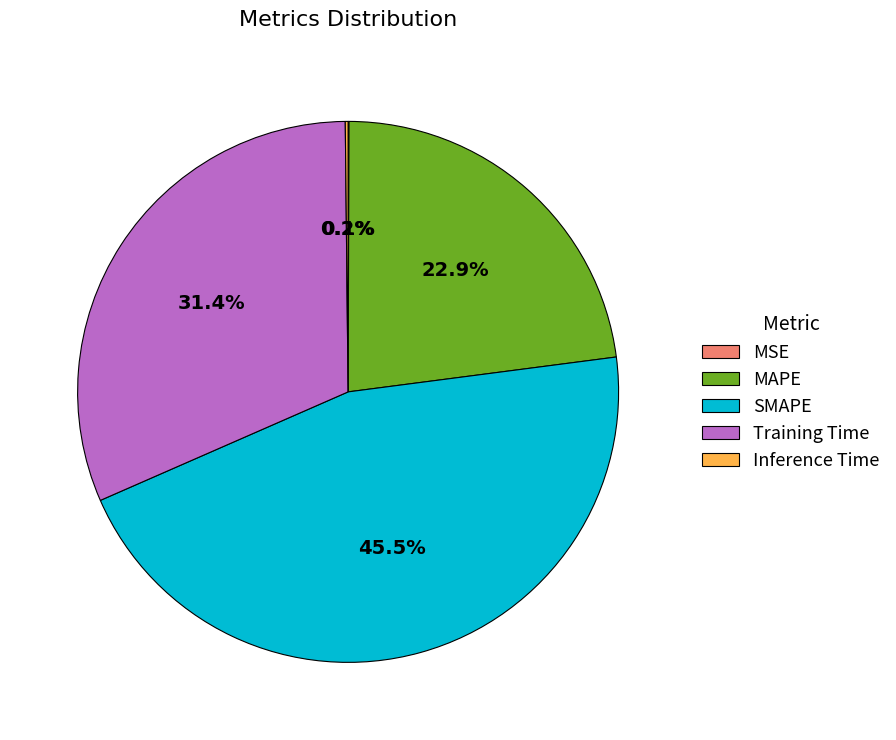

Is the sum of MAPE and SMAPE greater than half?

Yes